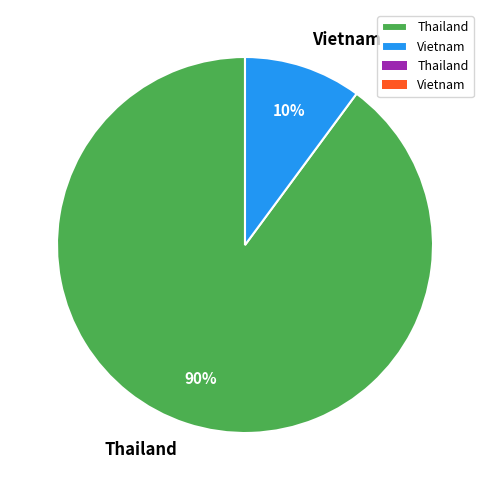

What is the majority slice?

Thailand